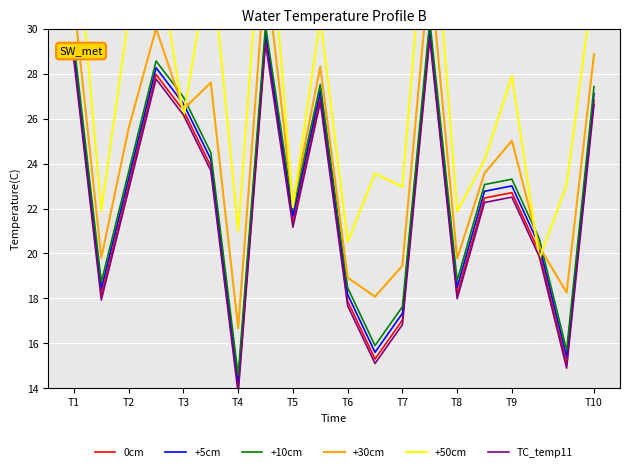

True or false: TC_temp11 and +10cm intersect in this chart.

False